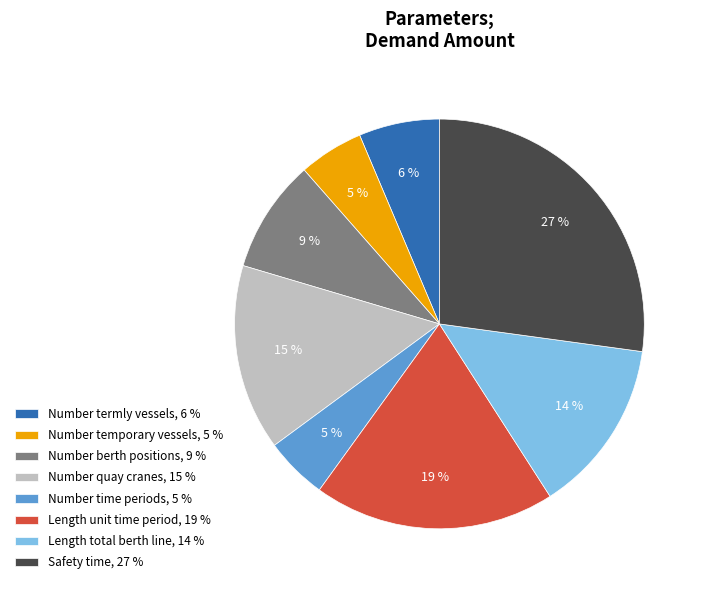

What percentage is the Number berth positions, 9 % slice, to the nearest percent?

9%